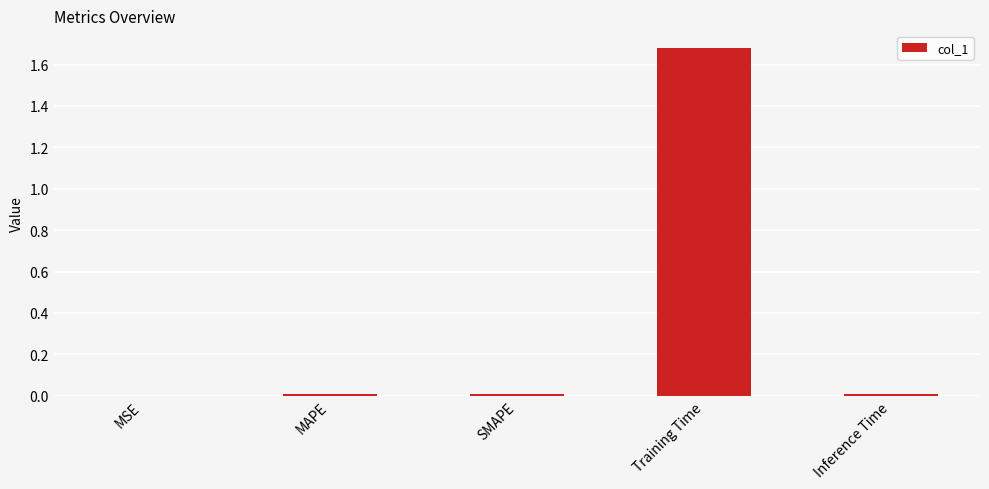

Which category has the highest value across all series?

Training Time